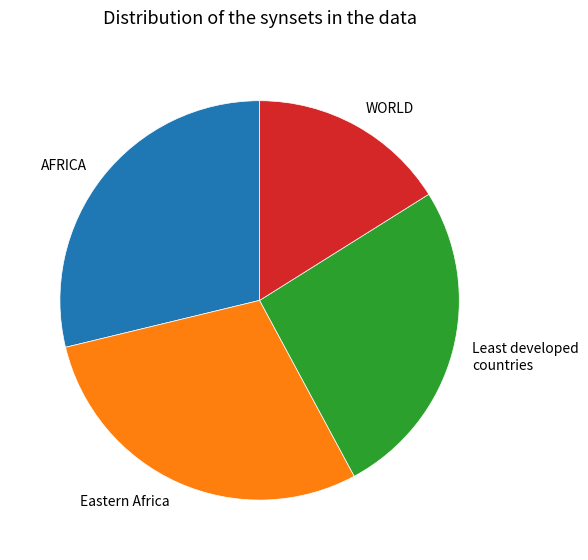

True or false: Least developed countries accounts for 41% of the total.

False